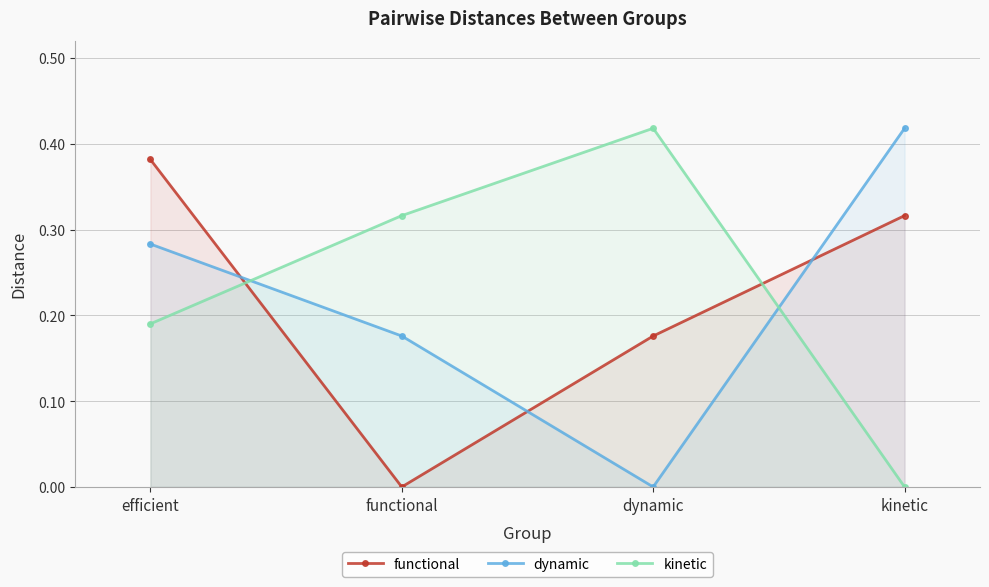

At which label is dynamic closest to 0?

dynamic